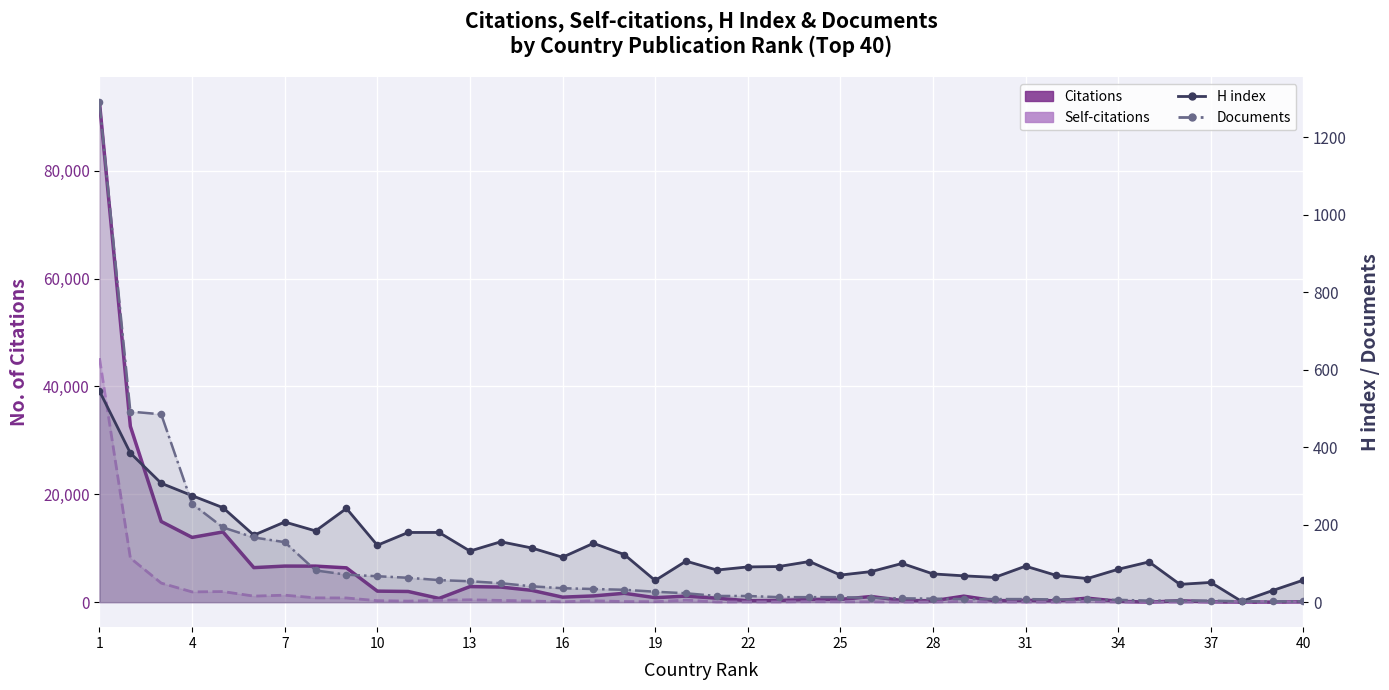

Which series contains the highest Y value?

Citations